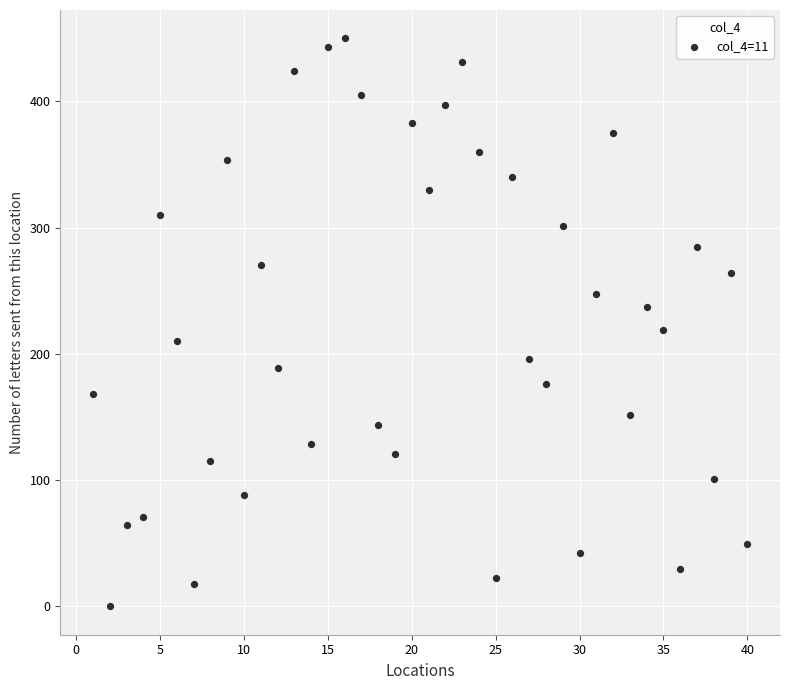

What Y value in the scatter plot is closest to 225?

218.6